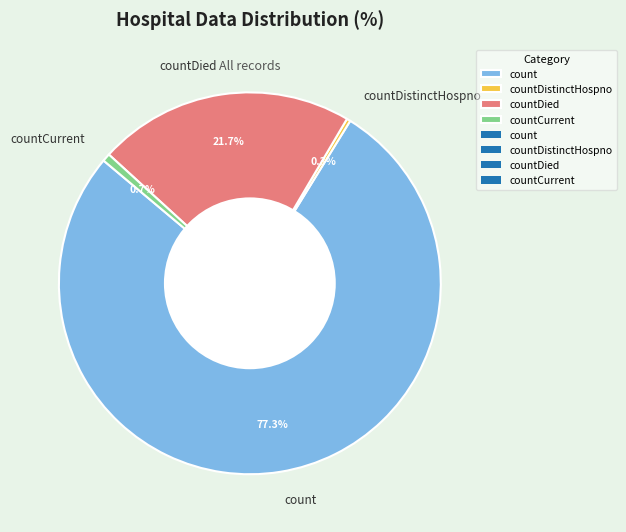

To the nearest percent, what is the difference between the largest and smallest slice percentages?

77%